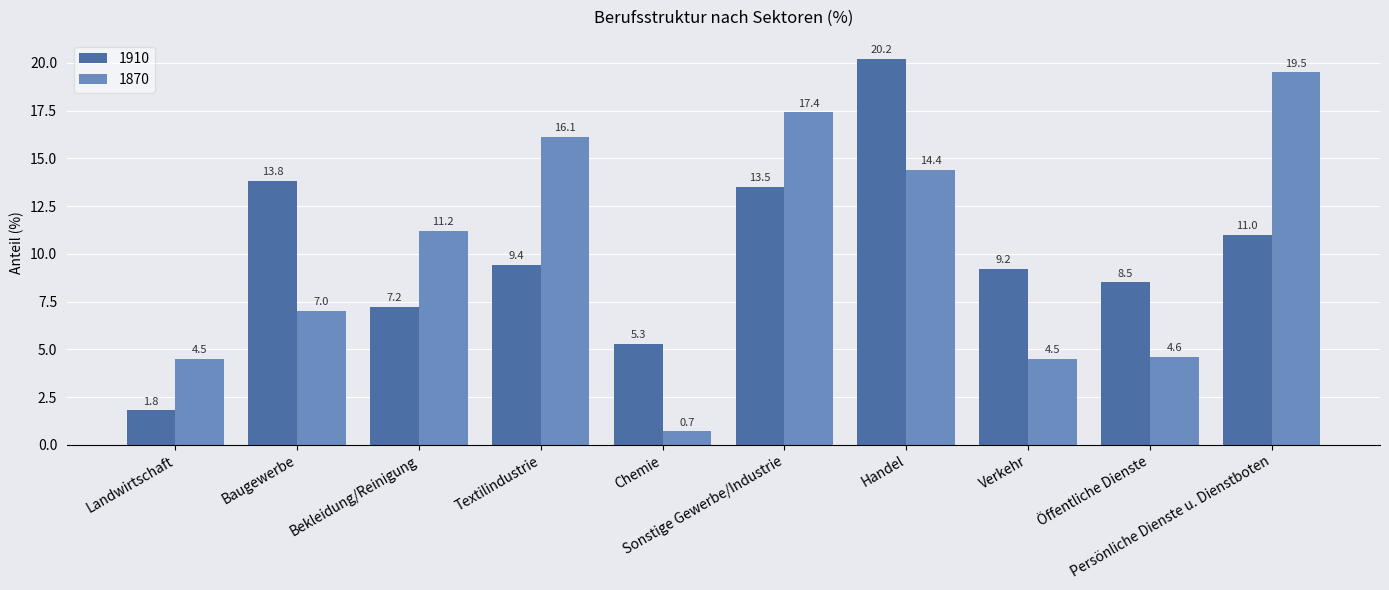

What is the difference between the 1910 values at Handel and Baugewerbe?

6.4